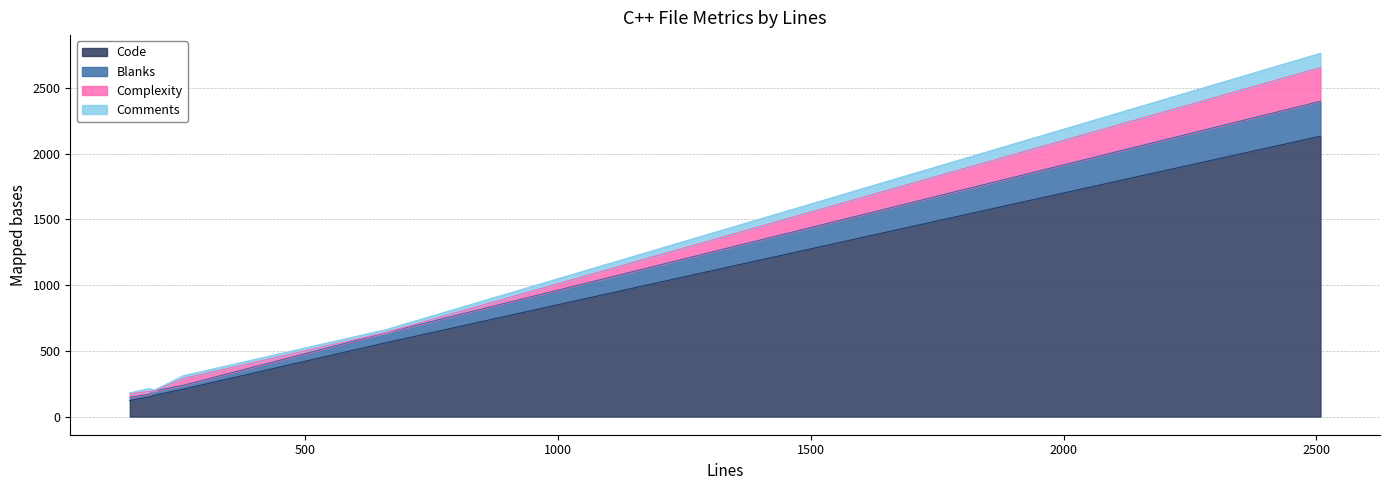

How many data points in Code are above 209?

2